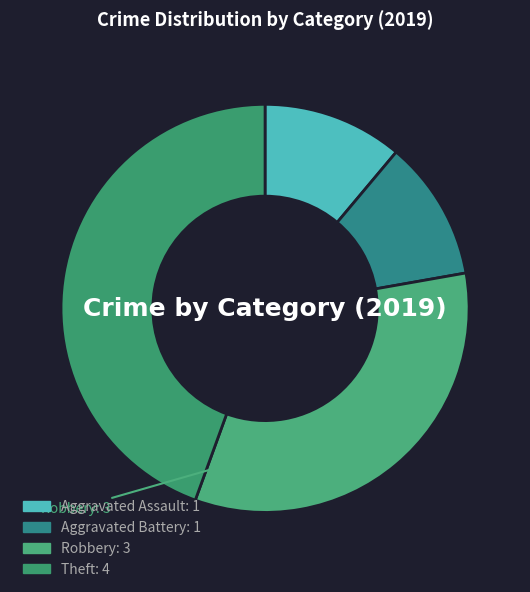

How many slices are in this pie chart?

4